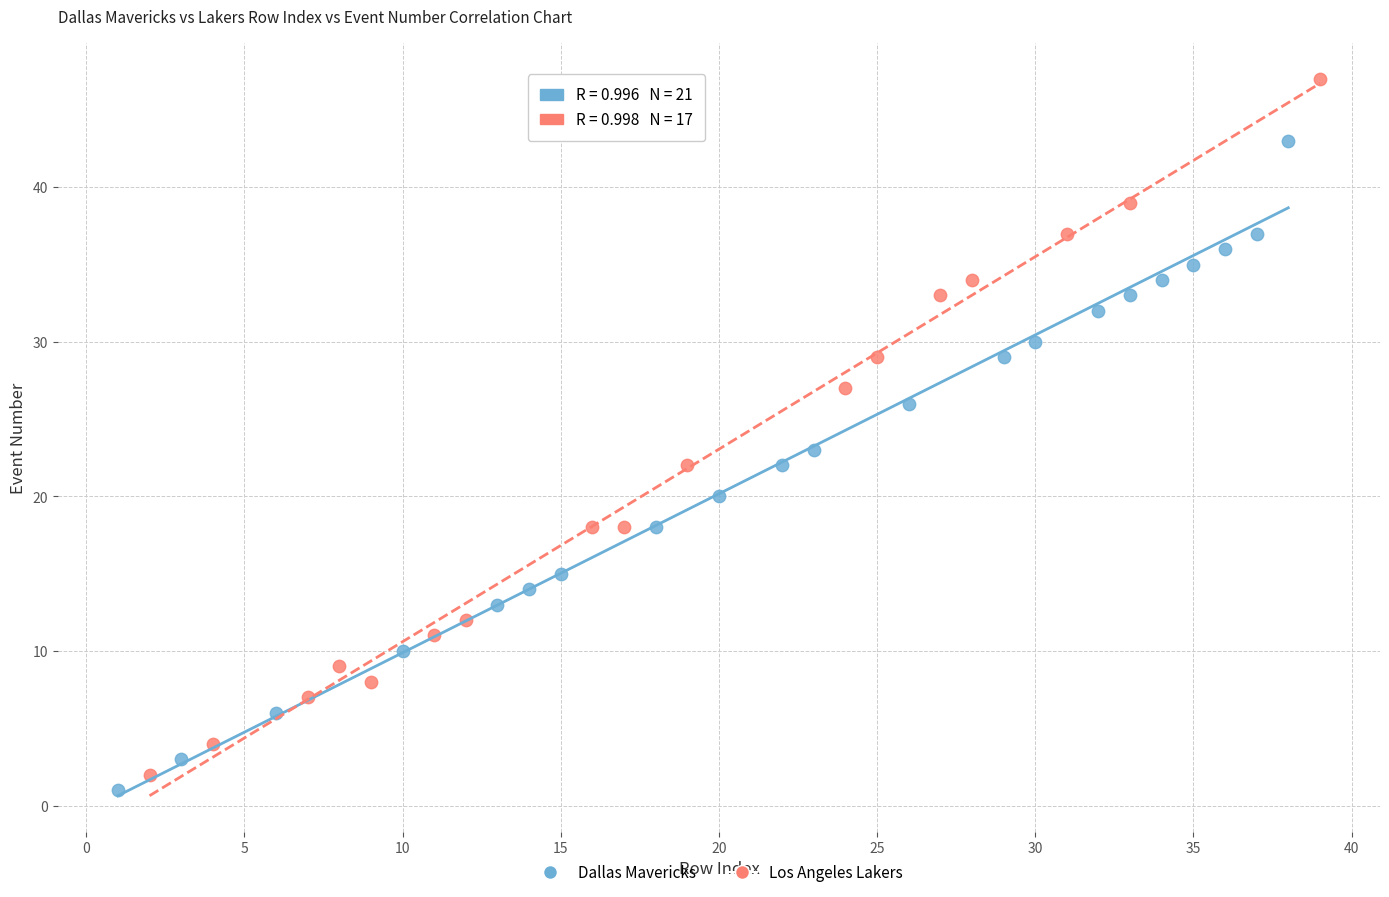

Which series has the largest Y range (max minus min)?

Los Angeles Lakers